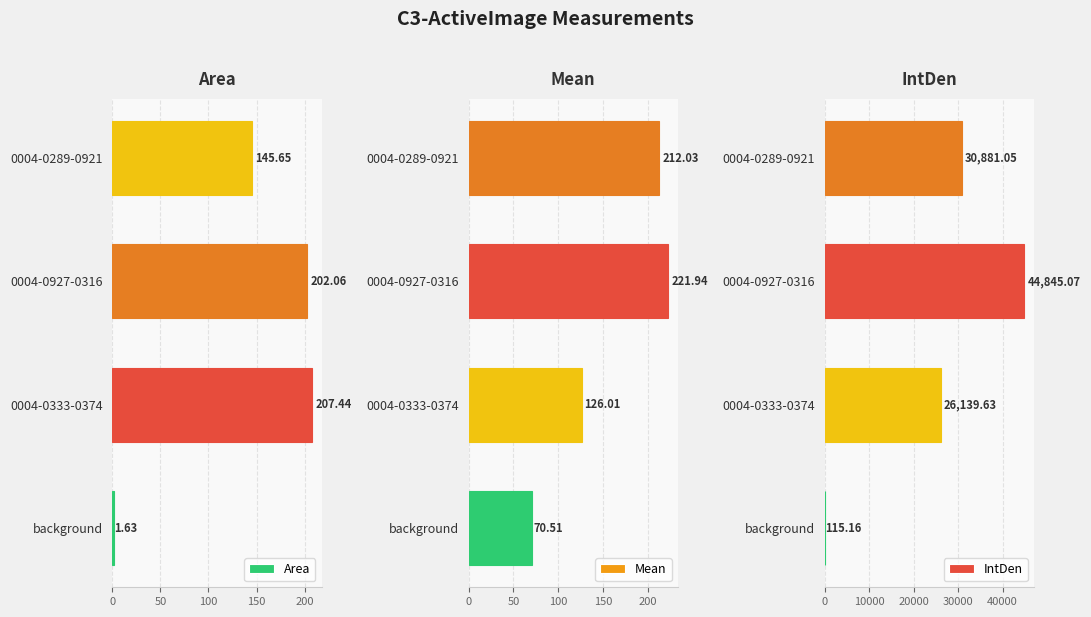

What is the highest value of the IntDen series?

44845.1